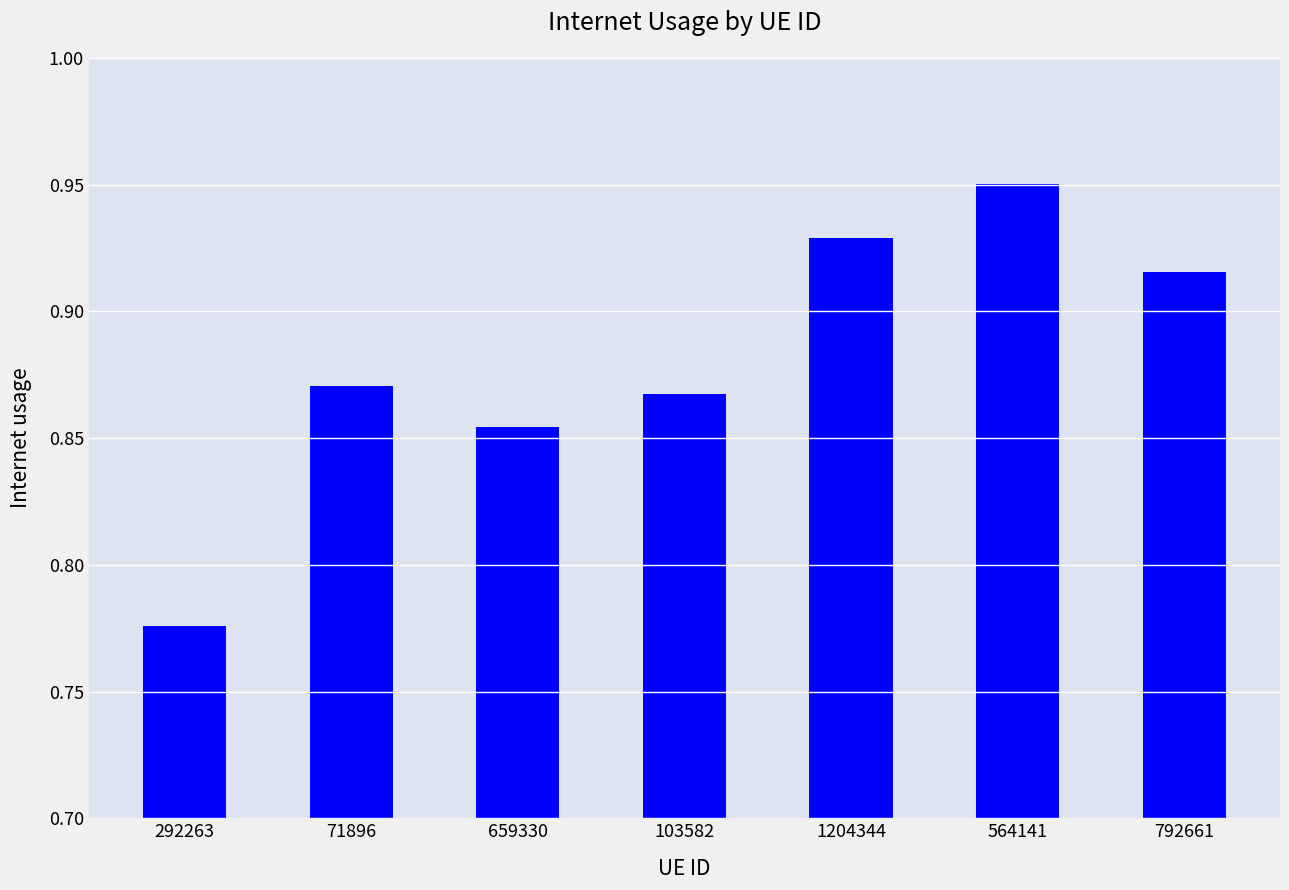

How many values are between 0 and 1?

7